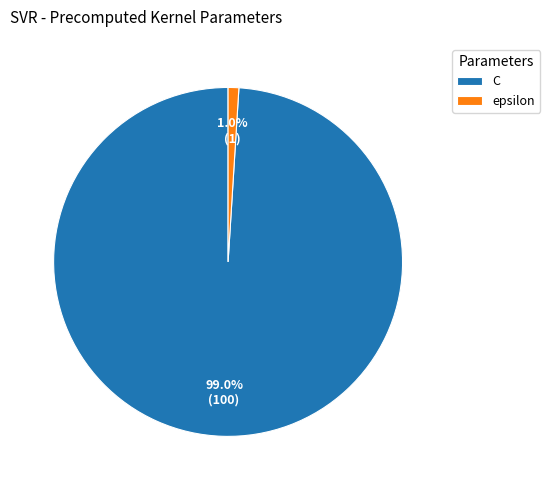

The epsilon slice represents 8% of the pie. True or false?

False